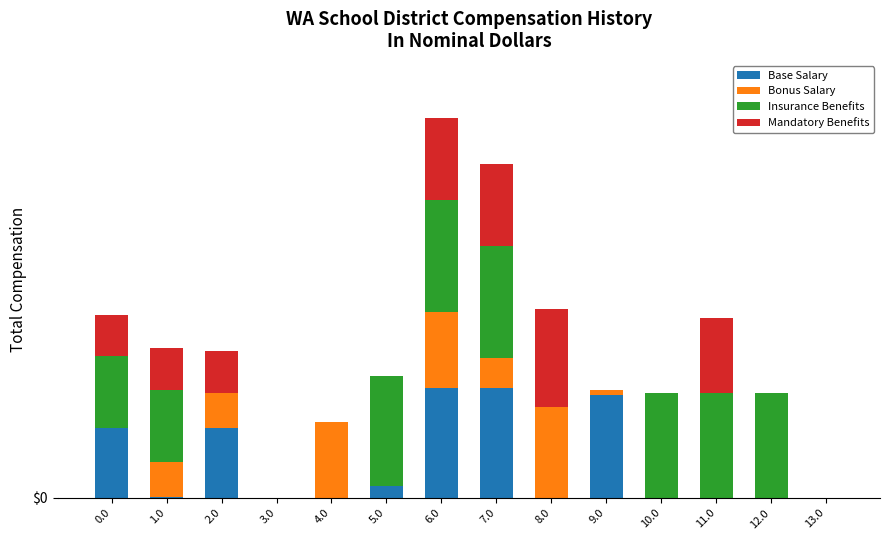

True or false: Mandatory Benefits has a value of 0.0 at 9.0.

True